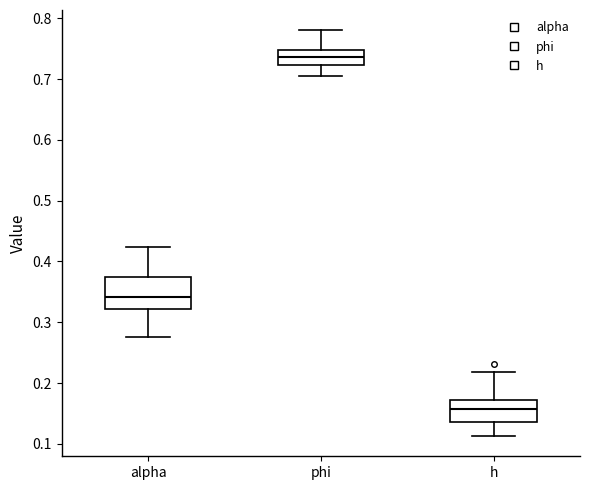

Reading left to right, read every box against the y-axis: the position of its median line, the range the box covers, and the ends of its whiskers. The values are not printed on the chart, so give them approximately, as read against the axis.

alpha: median 0.34, box 0.32 to 0.37, whiskers 0.28 to 0.42
phi: median 0.74, box 0.72 to 0.75, whiskers 0.71 to 0.78
h: median 0.16, box 0.14 to 0.17, whiskers 0.11 to 0.22